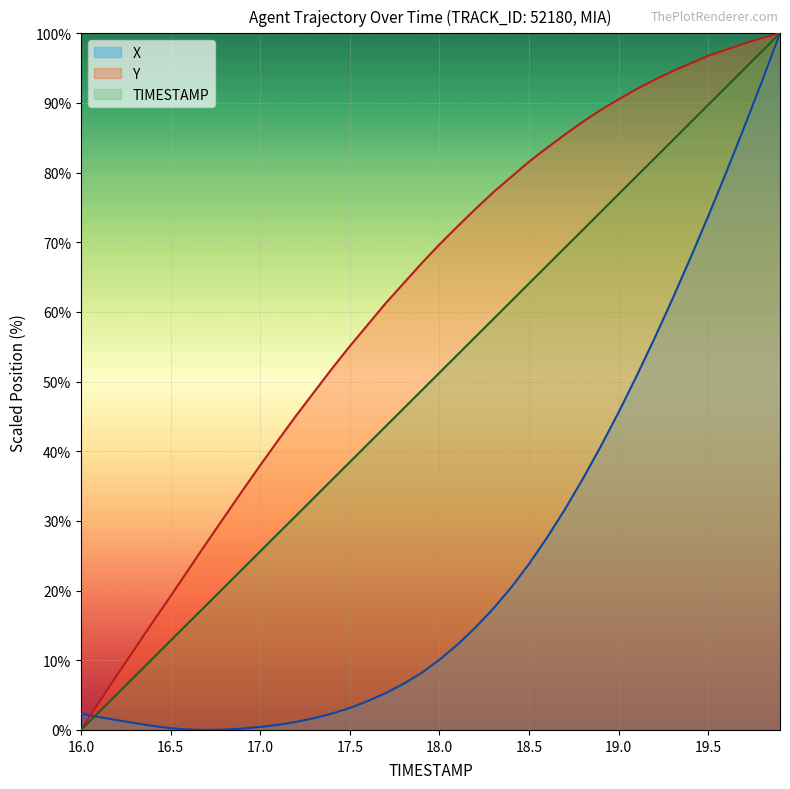

What is the maximum value shown in the chart?

100.0